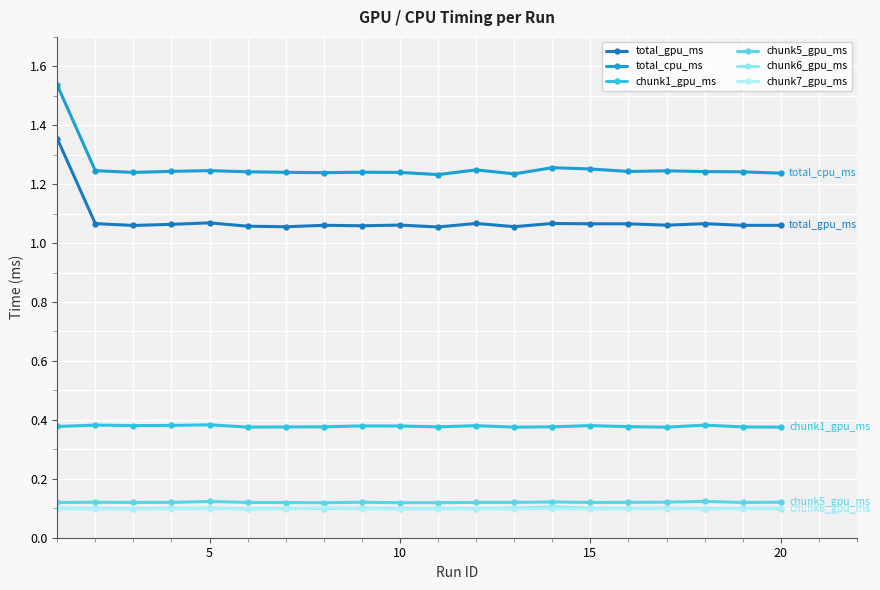

In chunk1_gpu_ms, how many points are lower than both neighbors (excluding endpoints)?

5